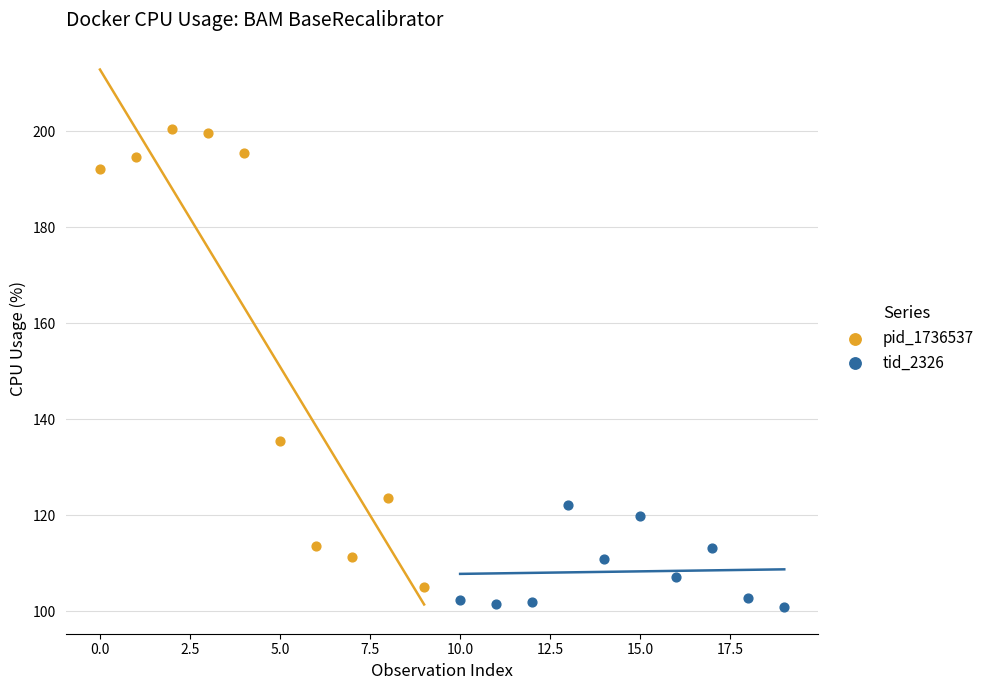

What are all the series names shown in the legend?

pid_1736537, tid_2326